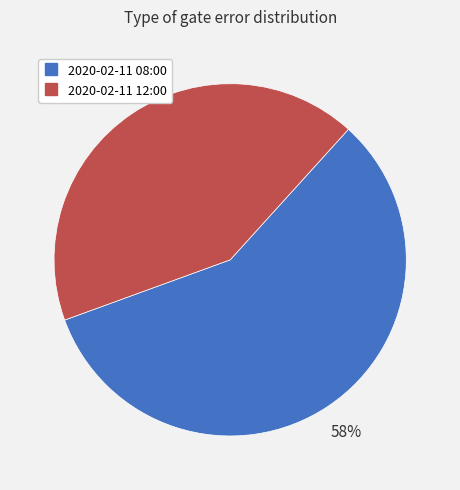

Does any single category account for the majority?

Yes